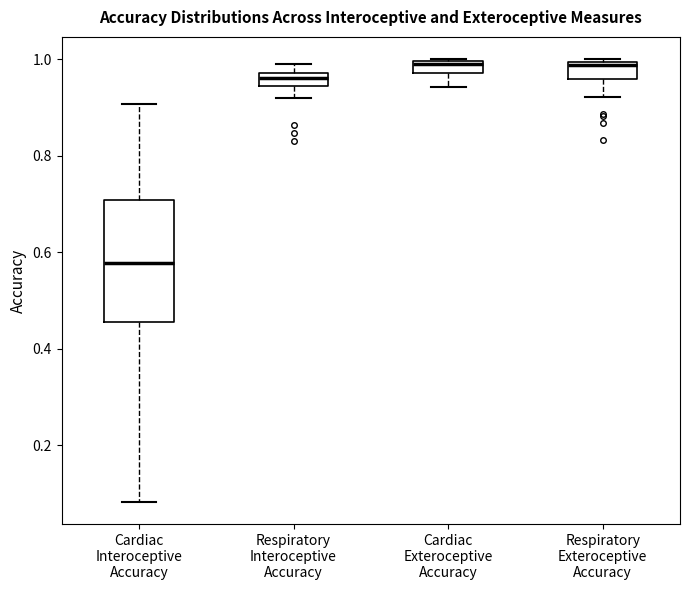

Which box is the tallest, from its lower edge to its upper edge?

Cardiac Interoceptive Accuracy